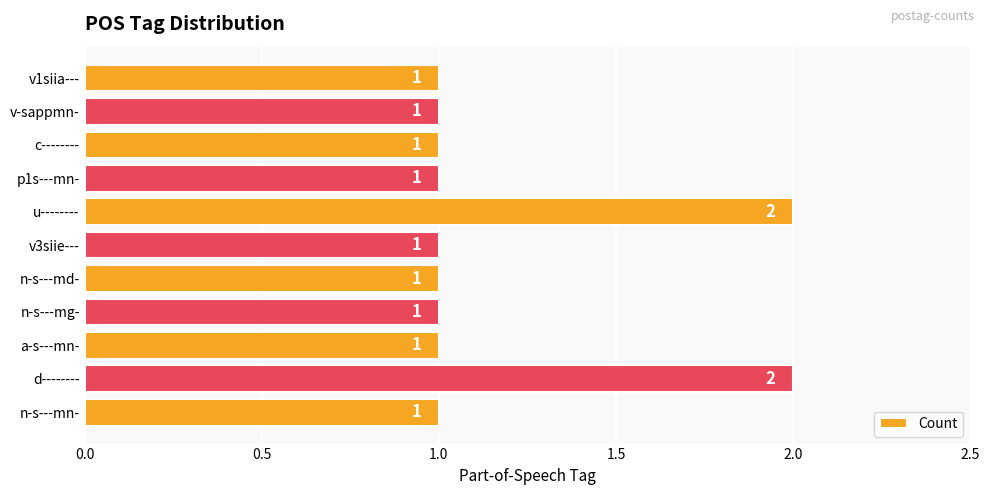

What is the sum of all values?

13